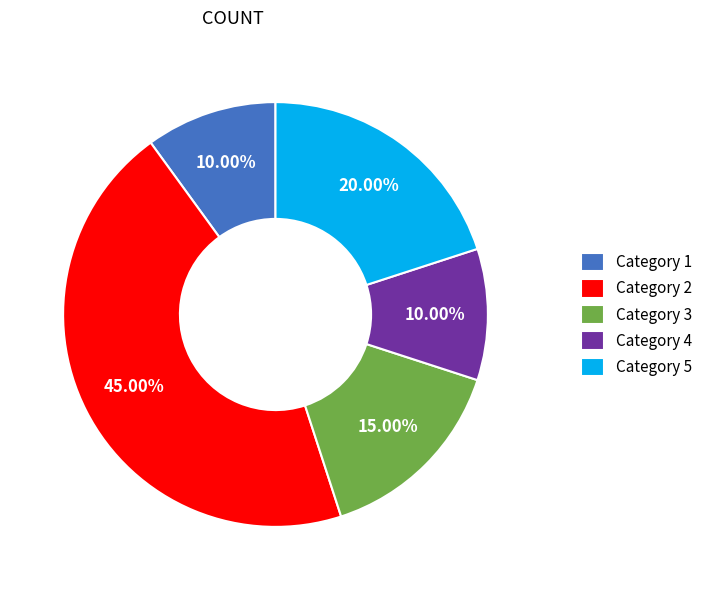

Between Category 3 and Category 5, which is larger?

Category 5